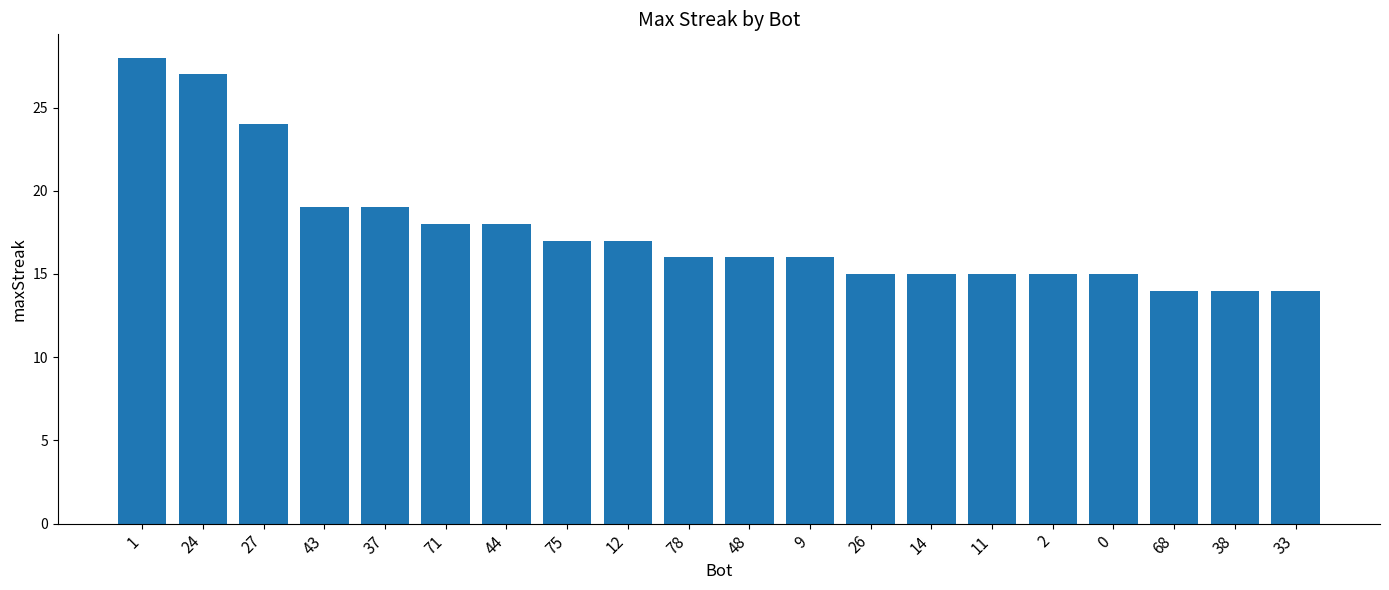

What is the change in value from 0 to 33?

-1